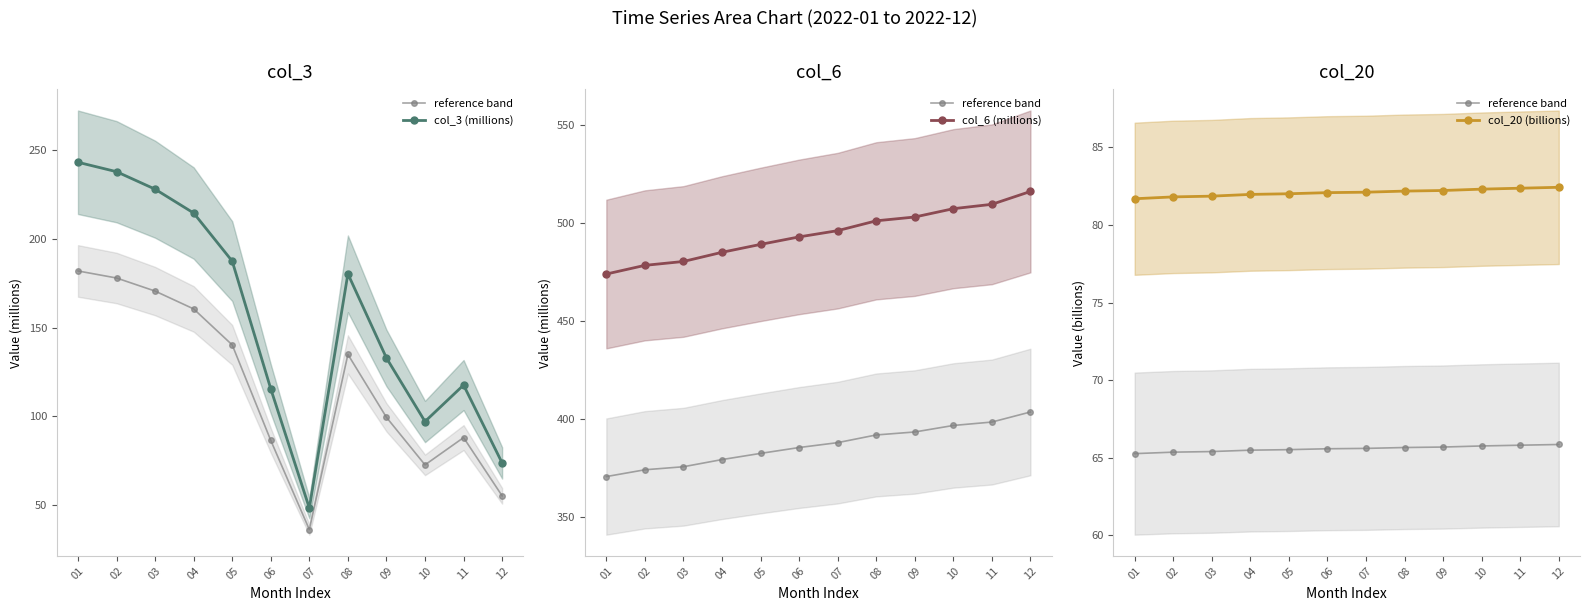

What is the average value of the col_6 (millions) series?

494.3